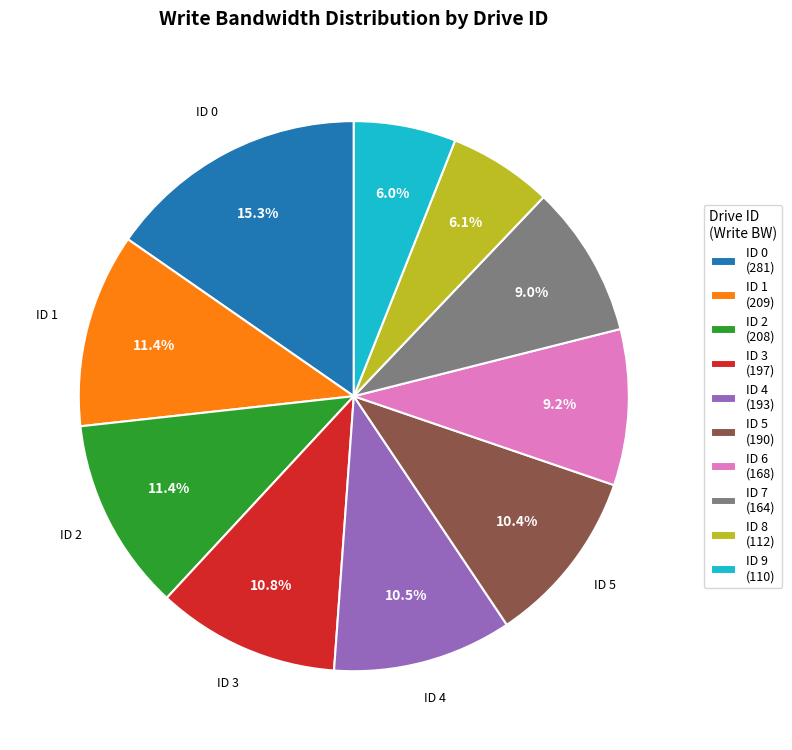

What portion of the pie excludes ID 3 (197)?

89.2%